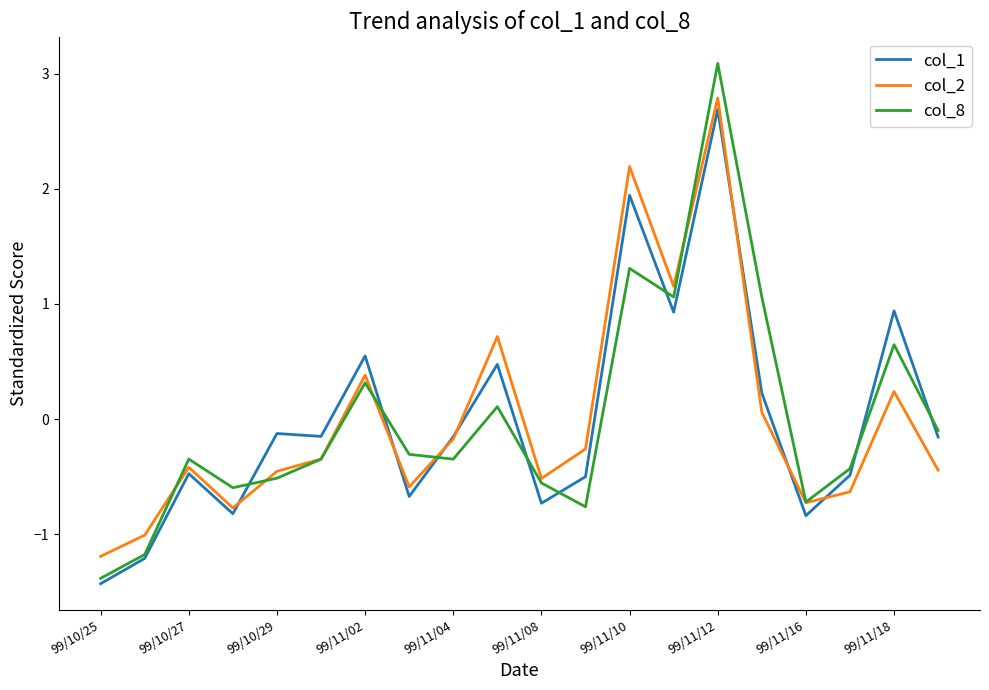

What is the lowest value of the col_2 series?

-1.2